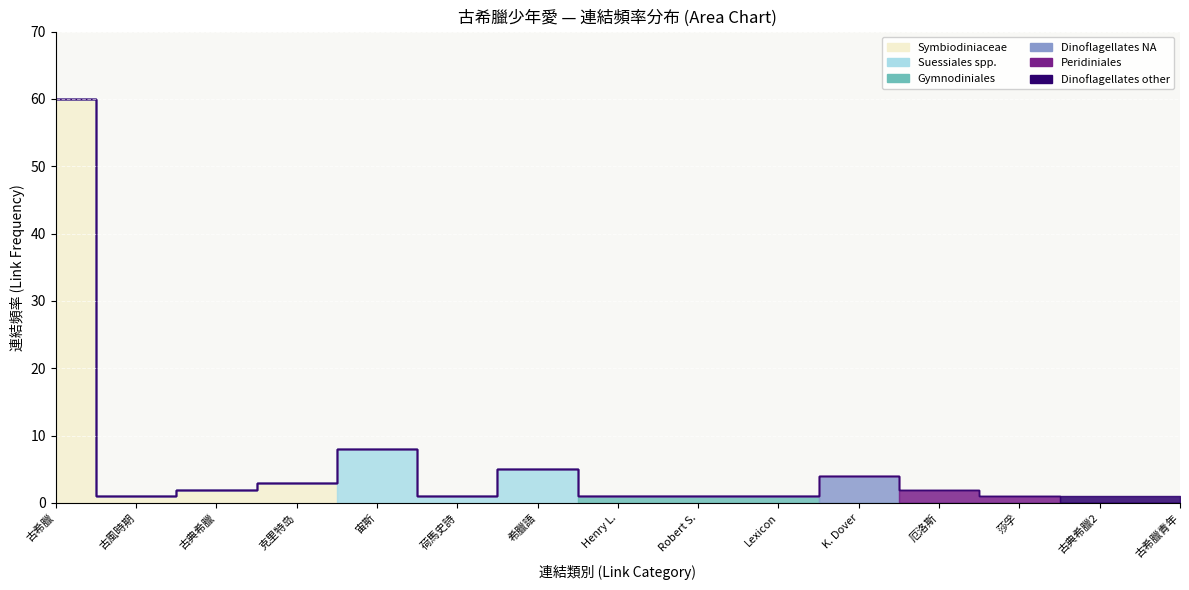

How many values in the 古希臘 series exceed 0?

1